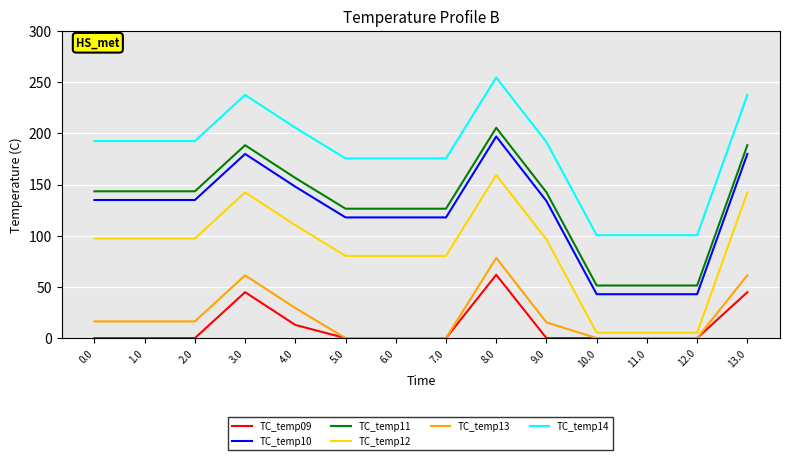

Which series has the largest total across all categories?

TC_temp14